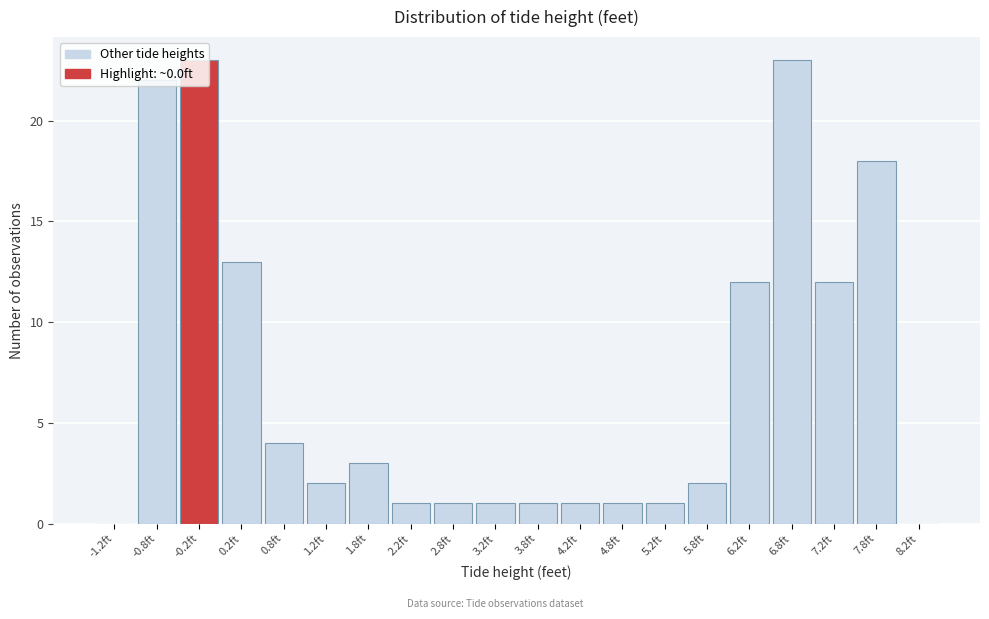

What is the sum of all values?

141